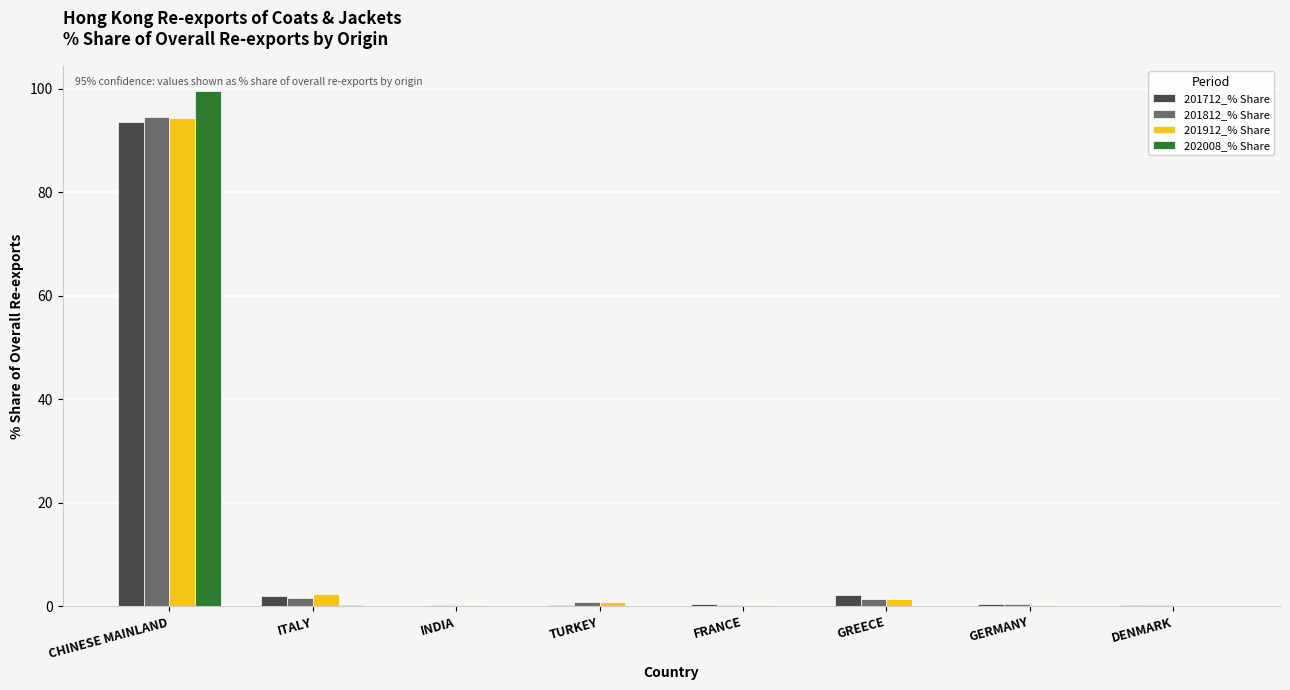

Which label corresponds to the largest value in the chart?

CHINESE MAINLAND